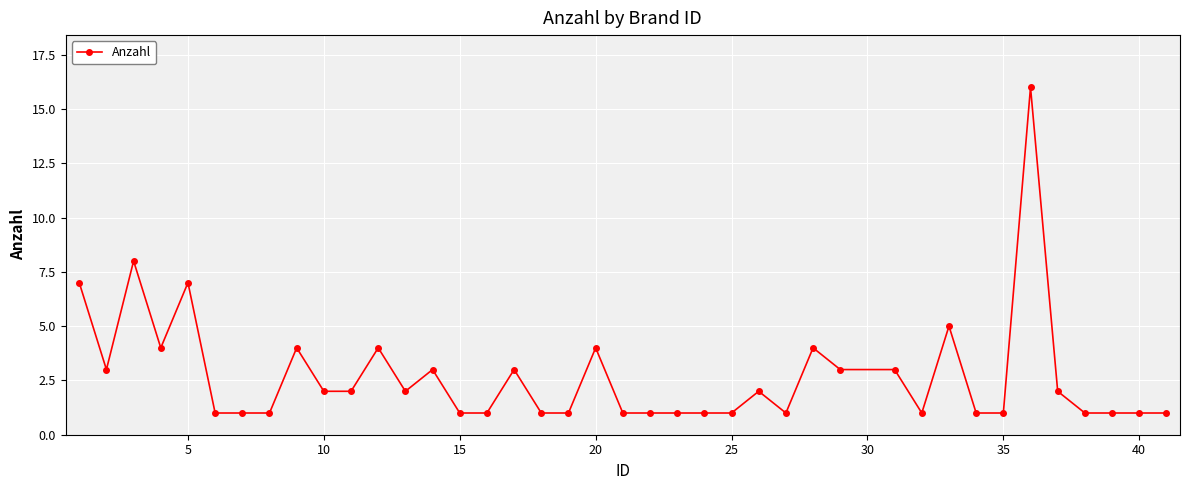

What is the greatest value displayed?

16